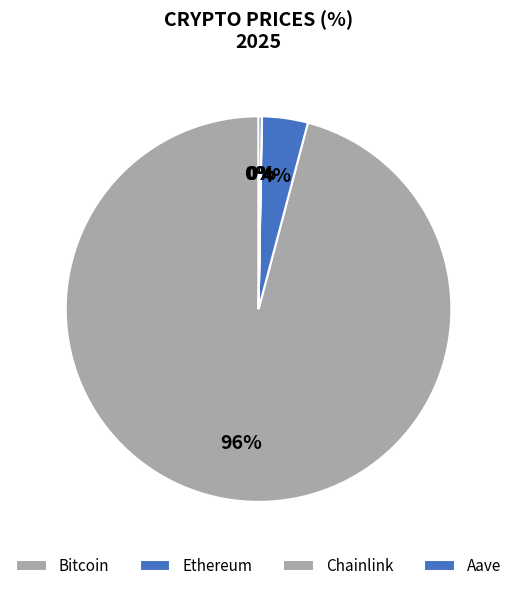

Is it true that Chainlink is 0% of the pie?

True